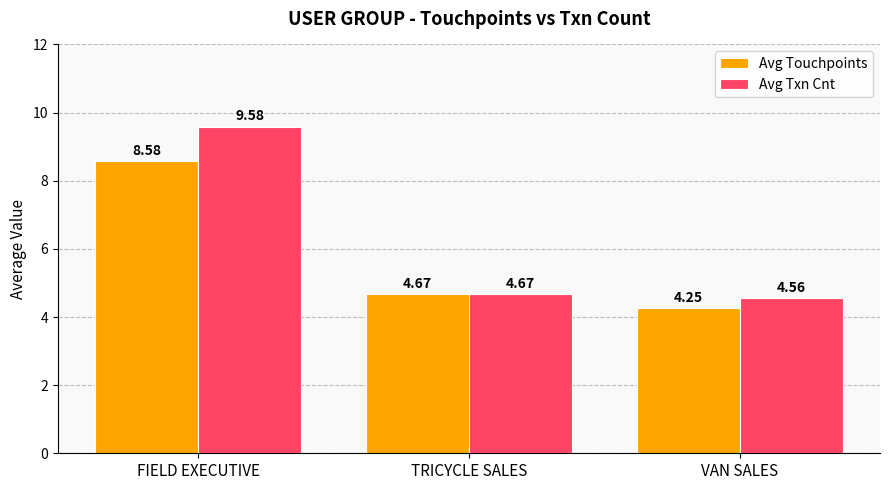

Where is Avg Touchpoints nearest to the value 6?

TRICYCLE SALES